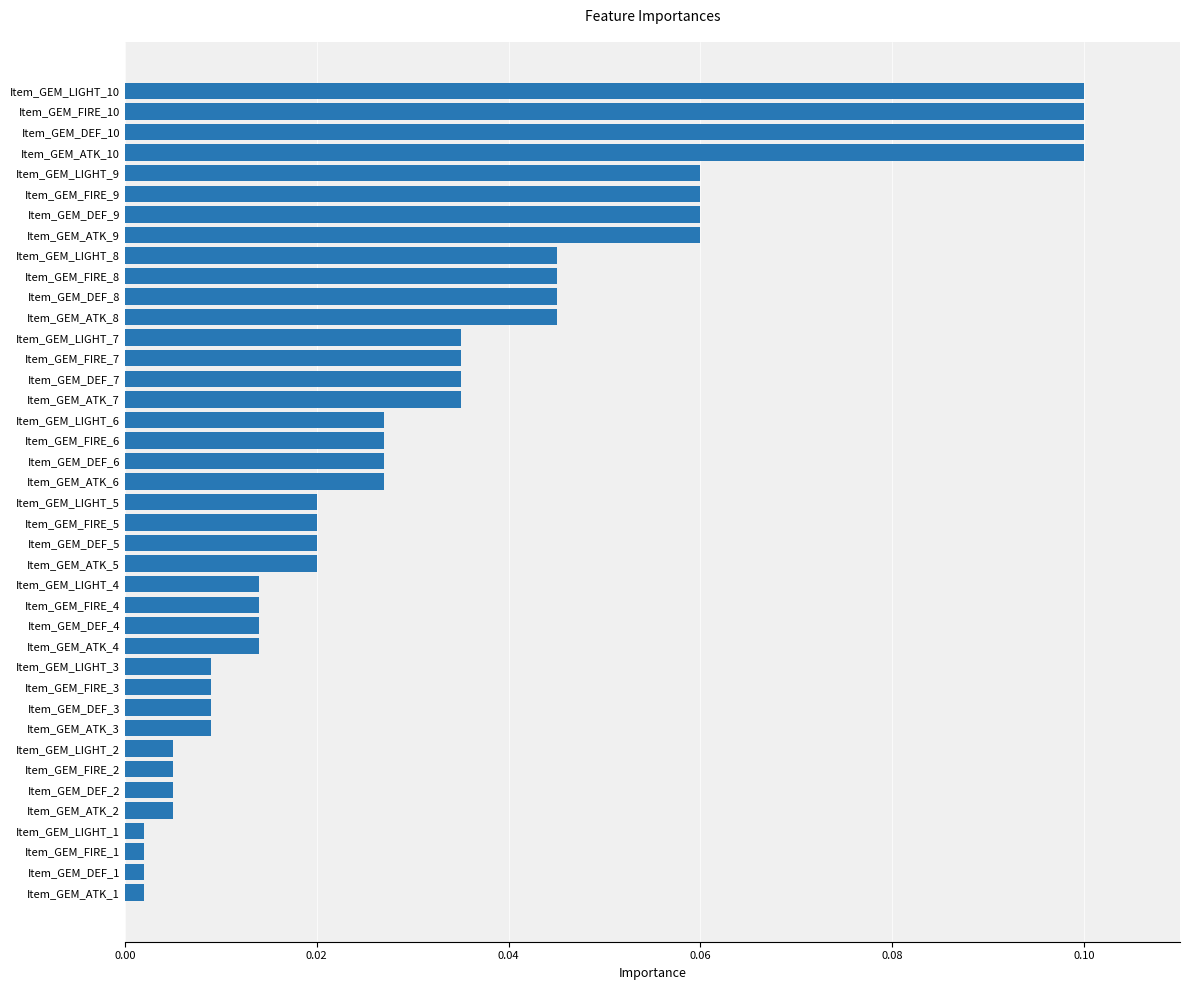

Is it true that the value at Item_GEM_LIGHT_8 is 0.1?

False